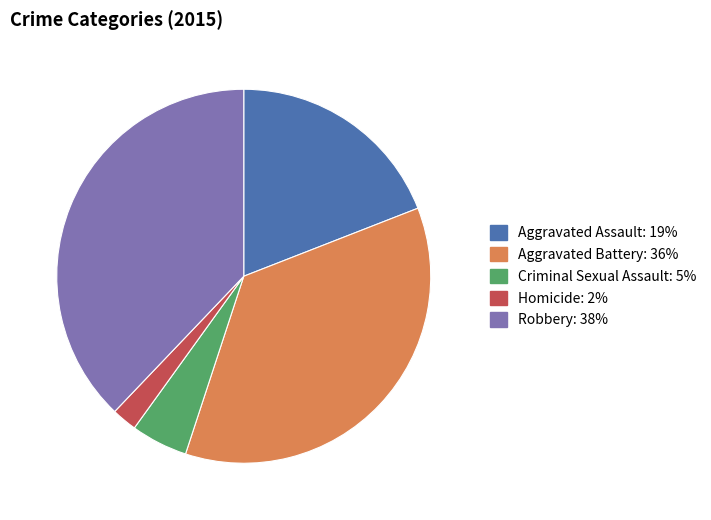

True or false: Robbery accounts for 38% of the total.

True